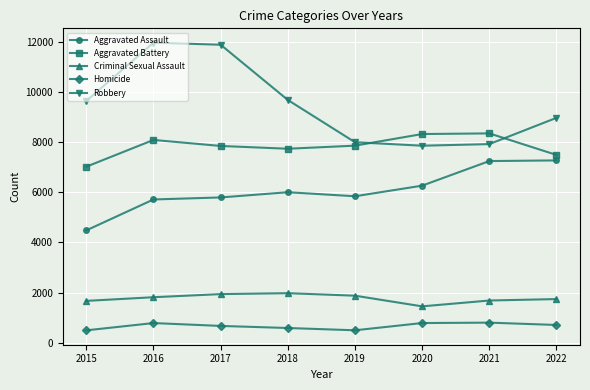

What are all the series names shown in the legend?

Aggravated Assault, Aggravated Battery, Criminal Sexual Assault, Homicide, Robbery